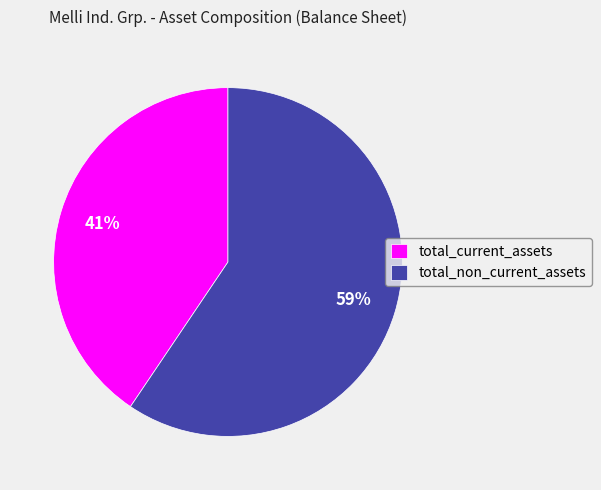

Which has a higher value, total_non_current_assets or total_current_assets?

total_non_current_assets